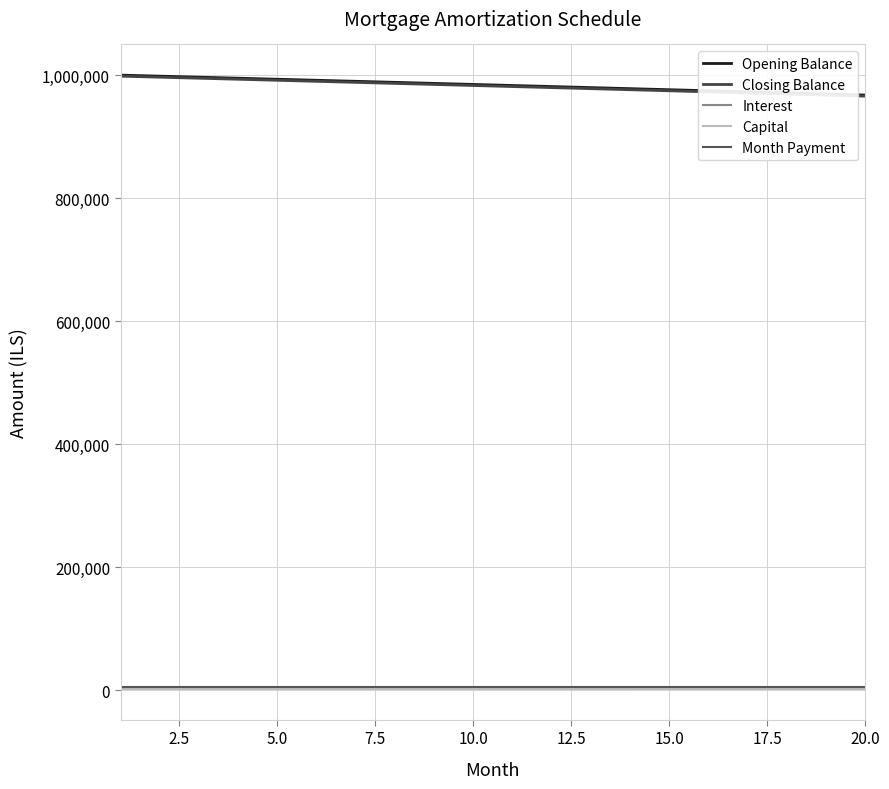

True or false: Closing Balance and Month Payment cross at least once.

False